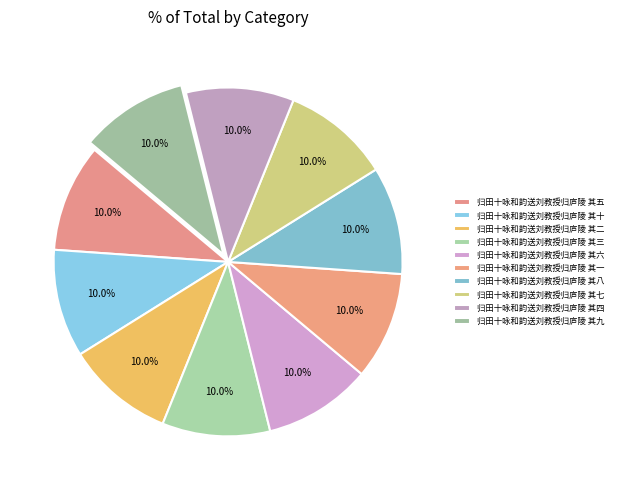

Is the sum of 归田十咏和韵送刘教授归庐陵 其三 and 归田十咏和韵送刘教授归庐陵 其八 greater than half?

No